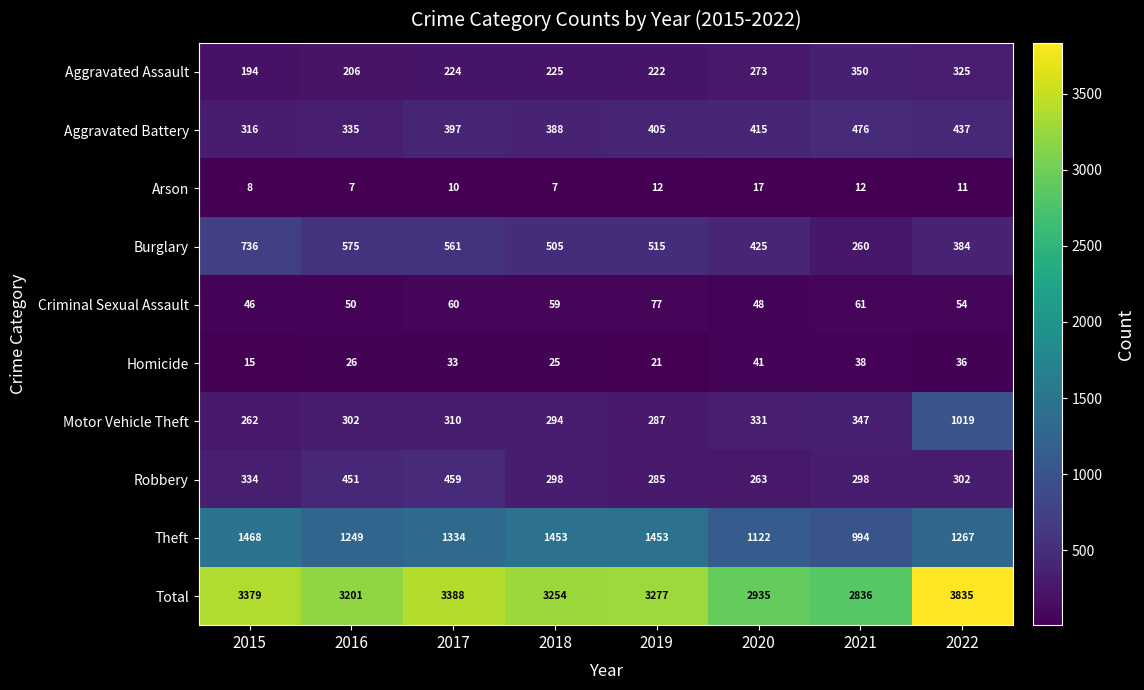

What is the spread (max minus min) of values at 2021?

2824